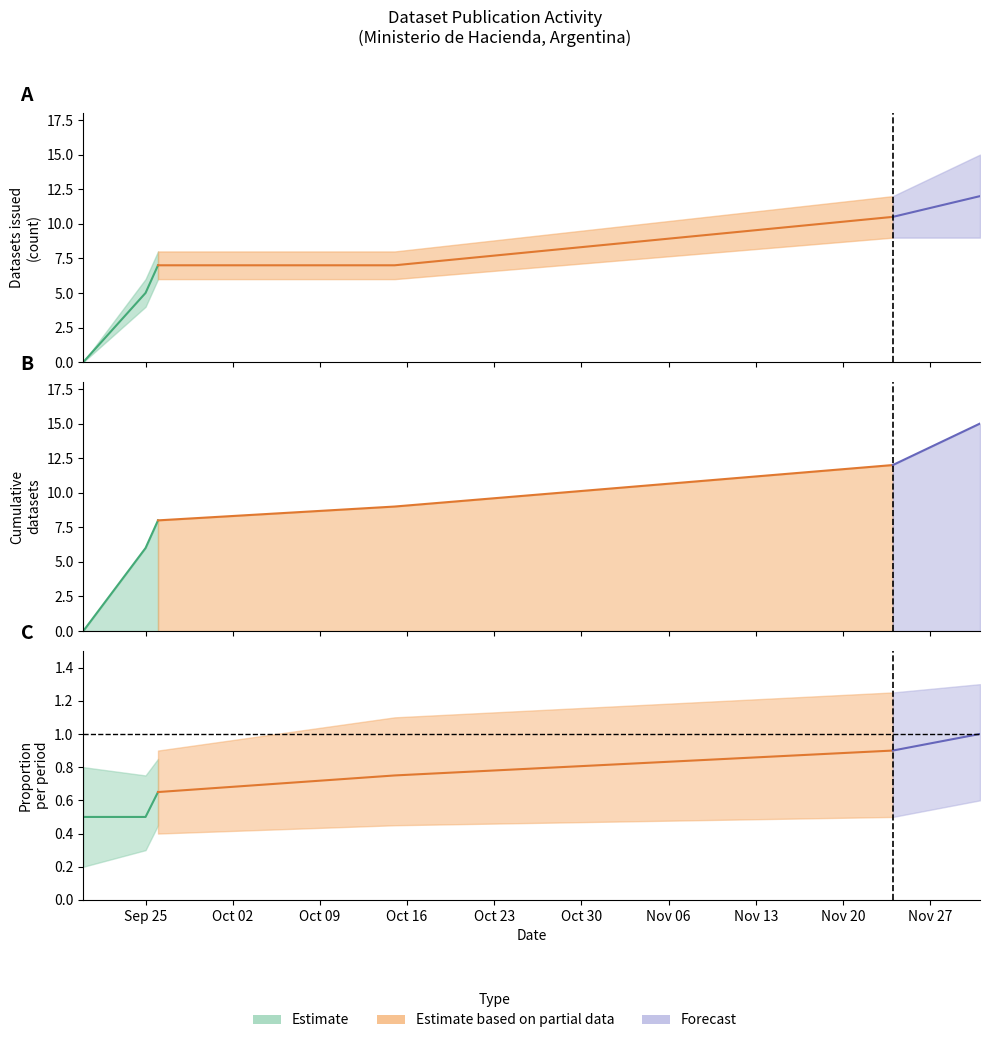

Read the Datasets modified (cumulative) value at 2017-09-26, to the nearest 5.

5